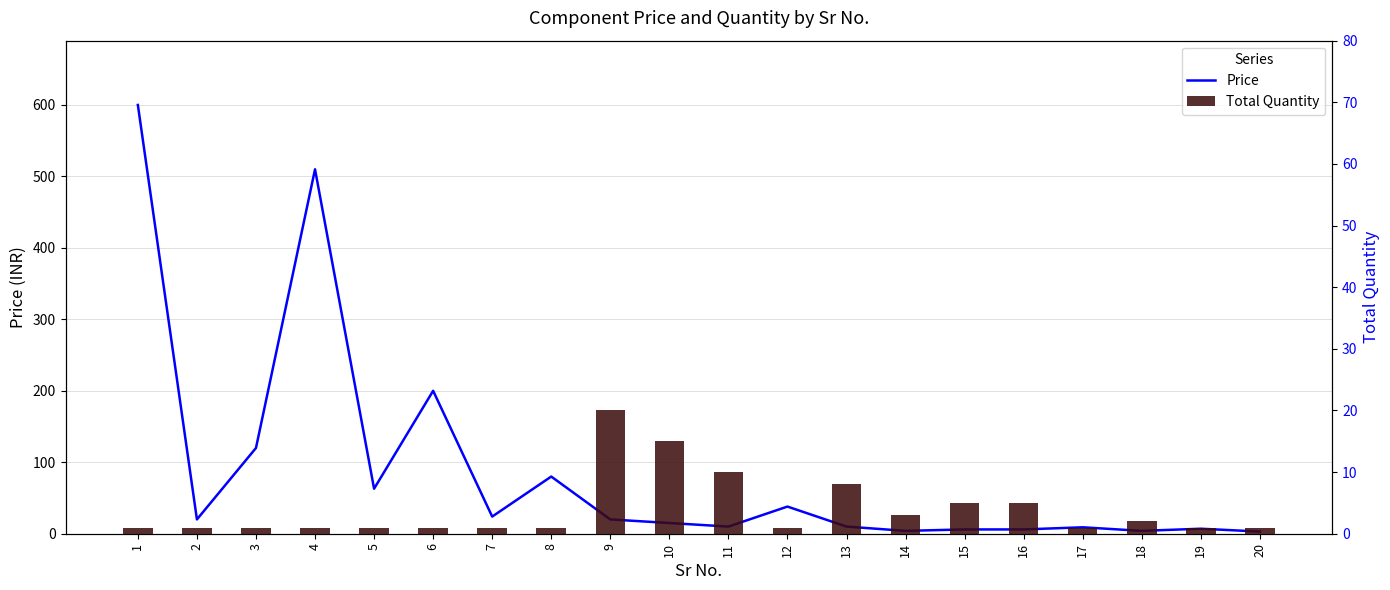

Count the number of categories in the chart.

20